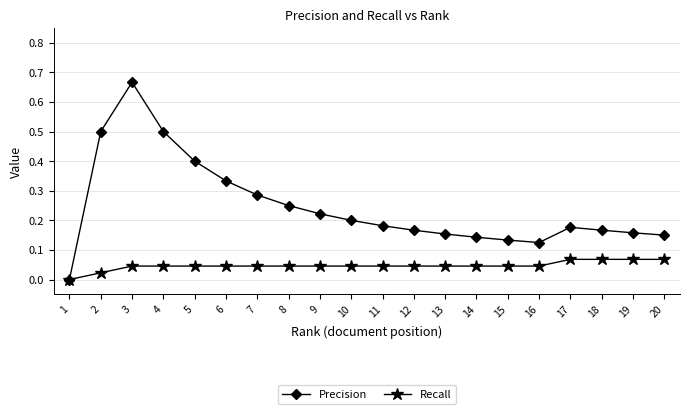

At which category is the sum across all series the highest?

3